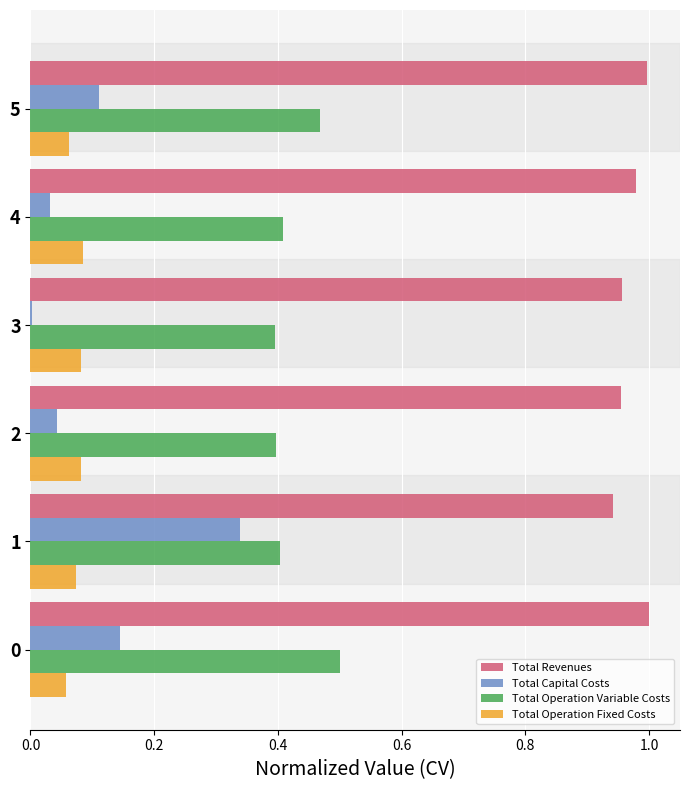

Is the value of Total Operation Variable Costs at 5 greater than the value of Total Operation Fixed Costs at 5?

Yes